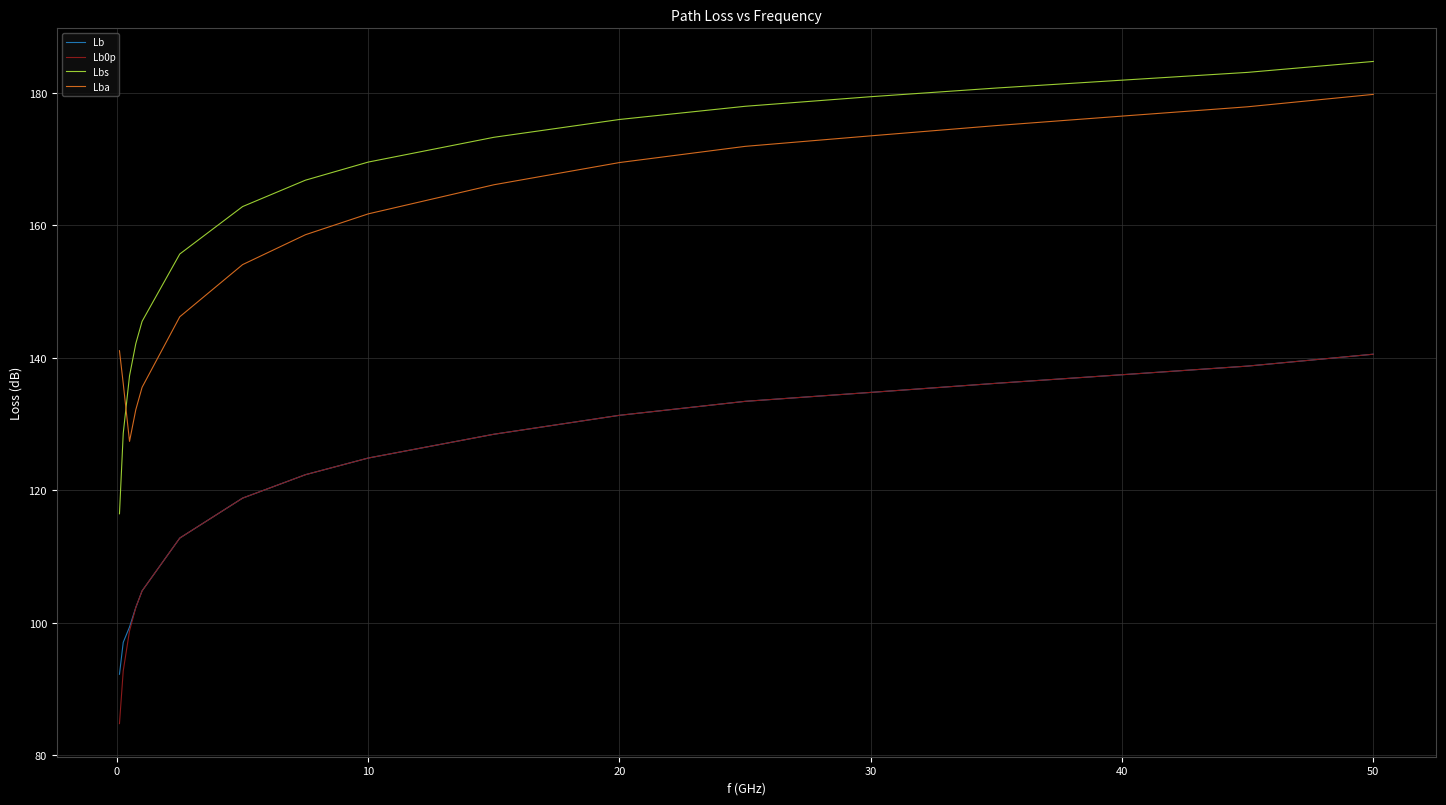

What is the minimum value for Lb0p?

84.8